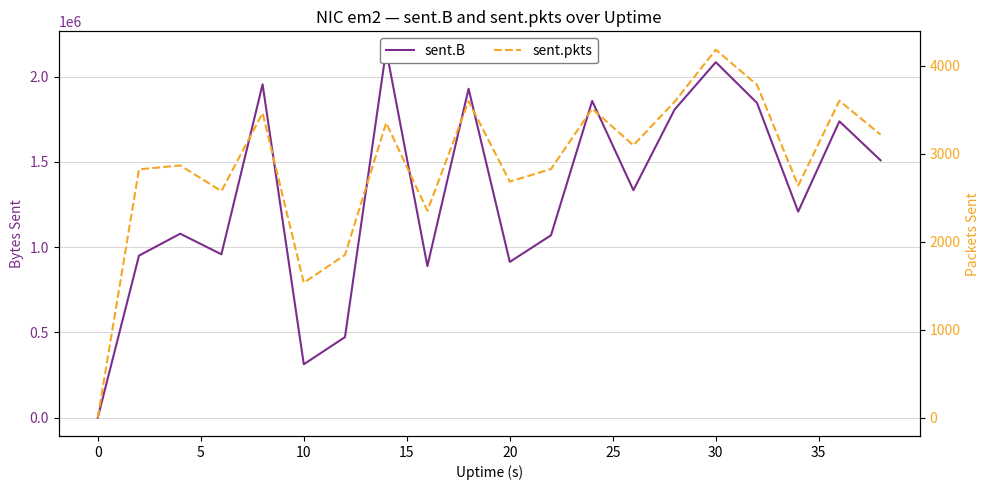

True or false: sent.pkts and sent.B intersect in this chart.

False